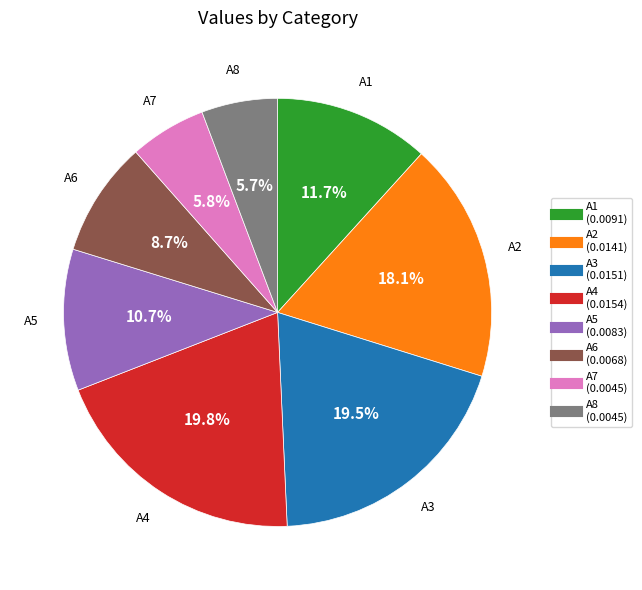

Count the number of slices in the pie.

8